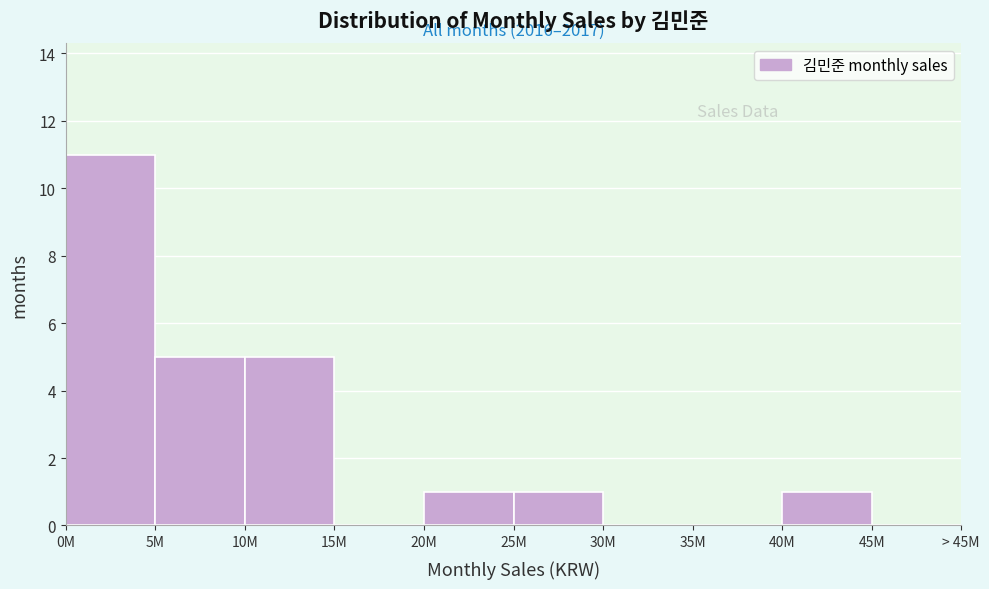

Reading right to left, transcribe all the data shown in this chart.

45M=0	40M=1	35M=0	30M=0	25M=1	20M=1	15M=0	10M=5	5M=5	0M=11